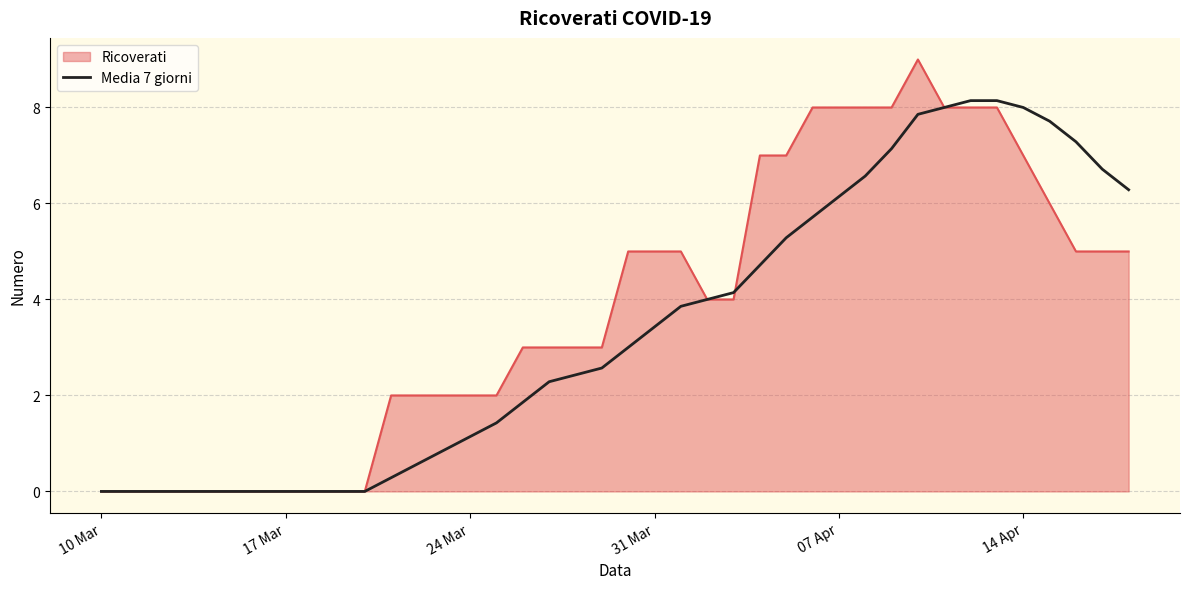

Rank the series by their average value, from highest to lowest.

Ricoverati, Media 7 giorni